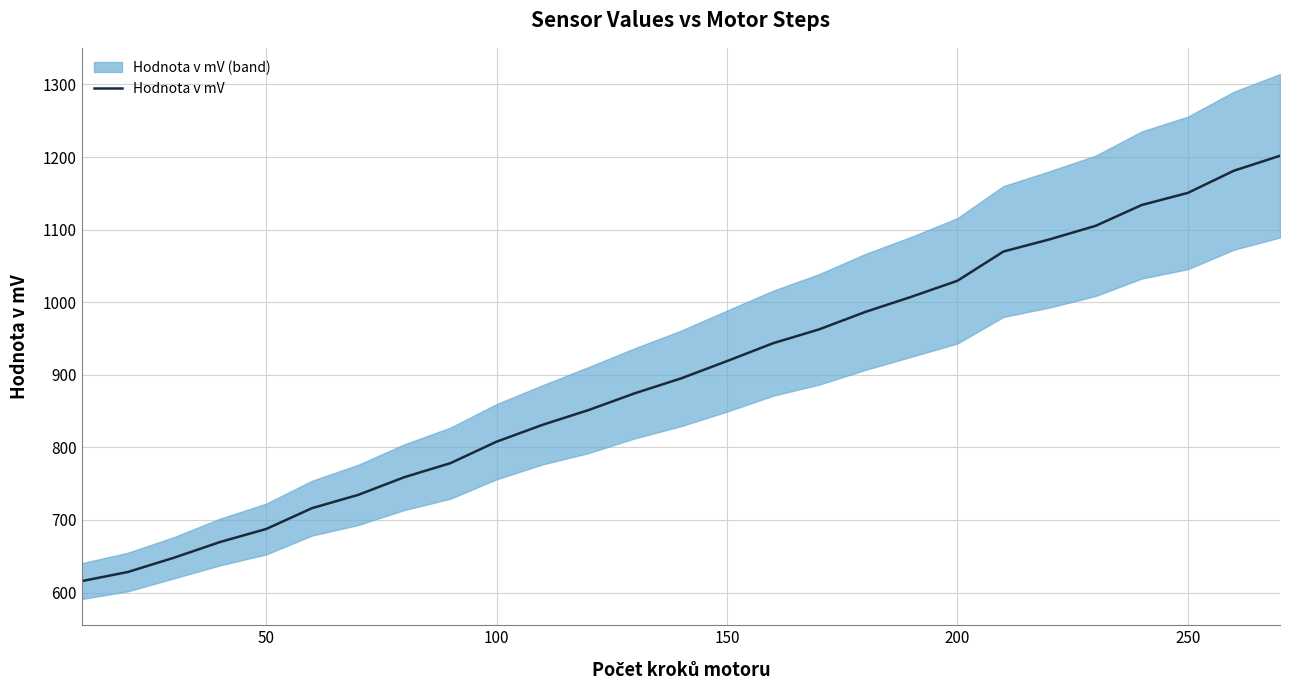

What is the highest value of the Hodnota v mV series?

1201.7